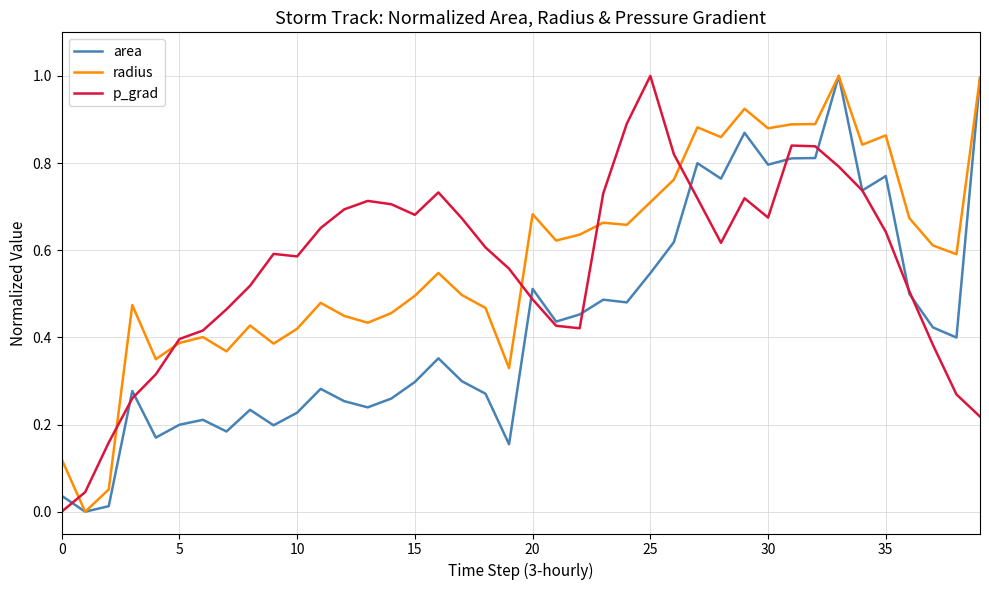

What is the highest value of the p_grad series?

1.0